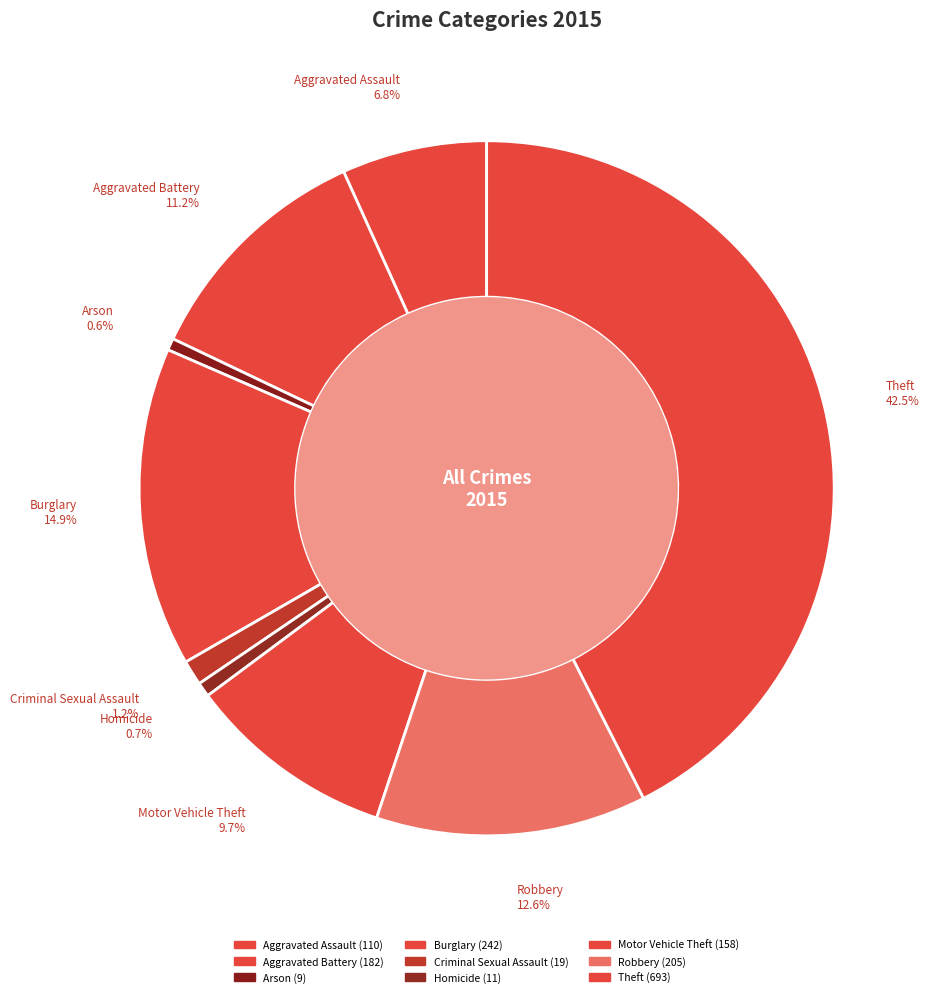

Which category has the smallest portion of the pie?

Arson